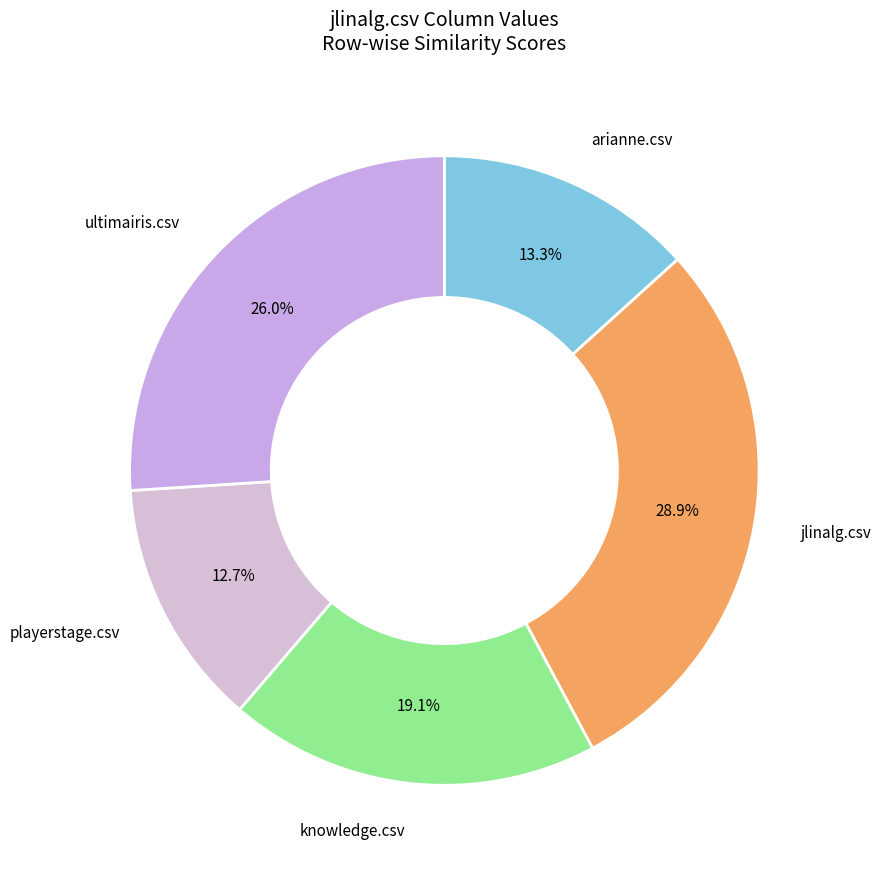

How many slices are in this pie chart?

5